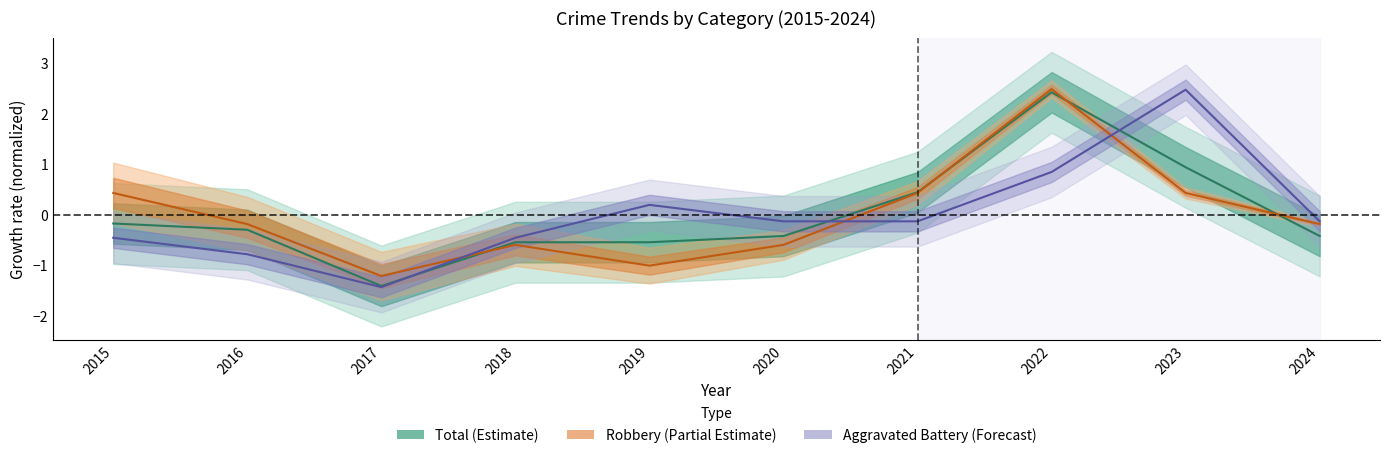

What is the difference between the maximum and minimum values in the Robbery series?

3.7